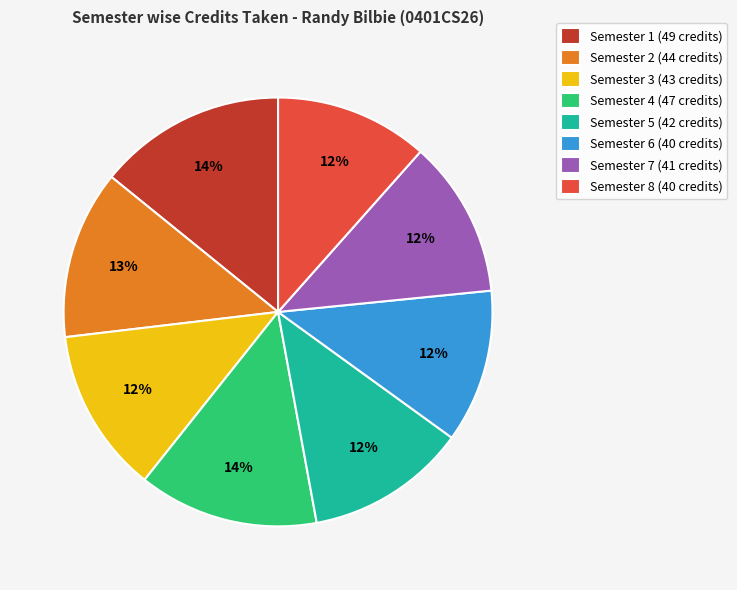

Combined, do Semester 2 (44 credits) and Semester 7 (41 credits) account for over 50%?

No